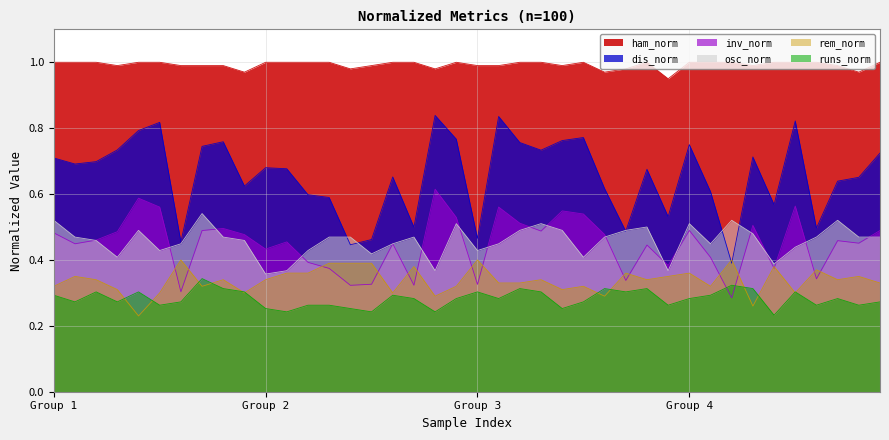

True or false: ham_norm and osc_norm intersect in this chart.

False